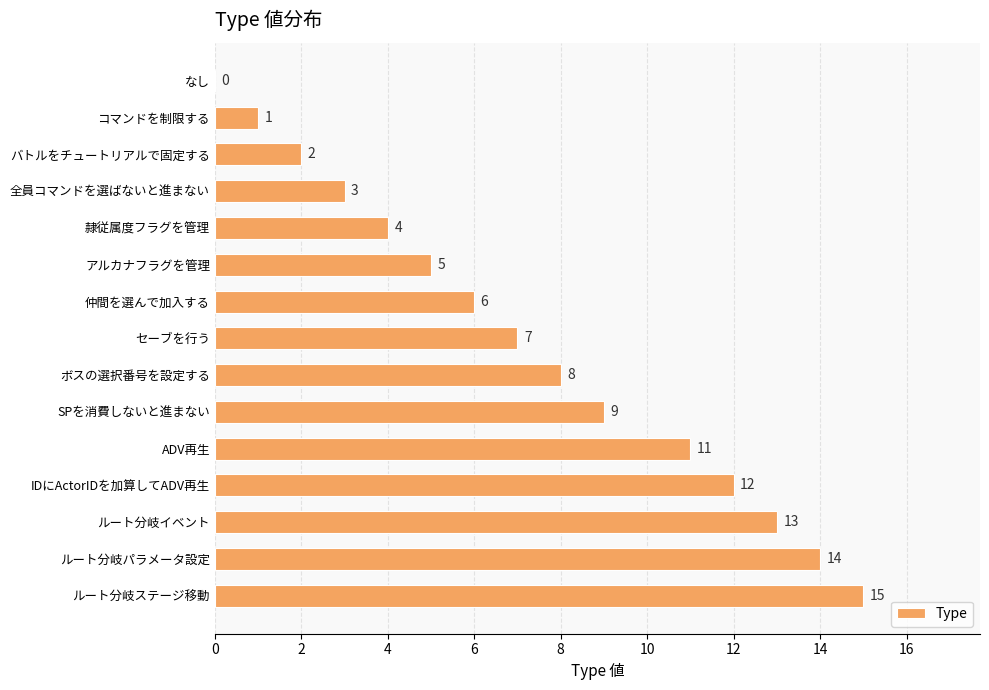

Approximately how many times larger is the value at 隷従属度フラグを管理 compared to ルート分岐パラメータ設定?

0.3